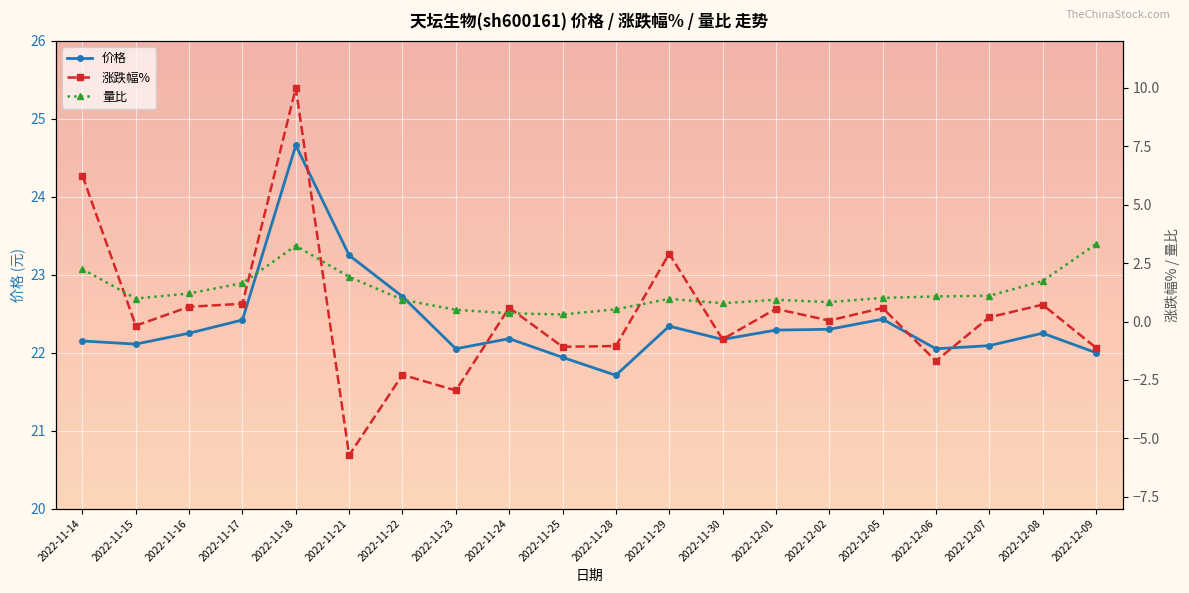

What is the label of the 7th point from the left?

2022-11-22